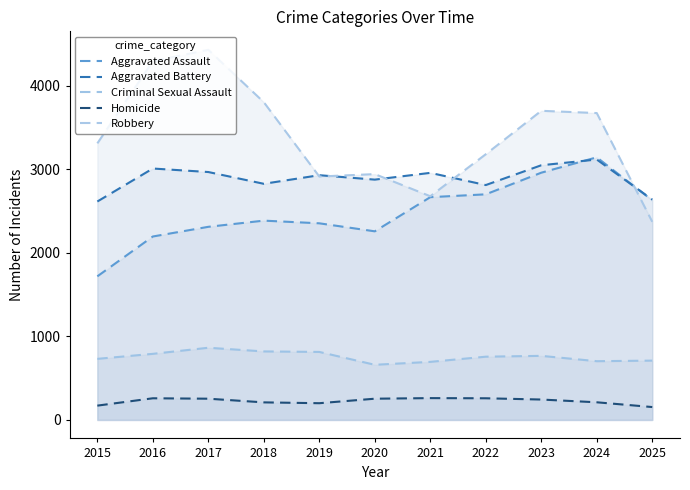

What is the total value across all series at 2016?

10551